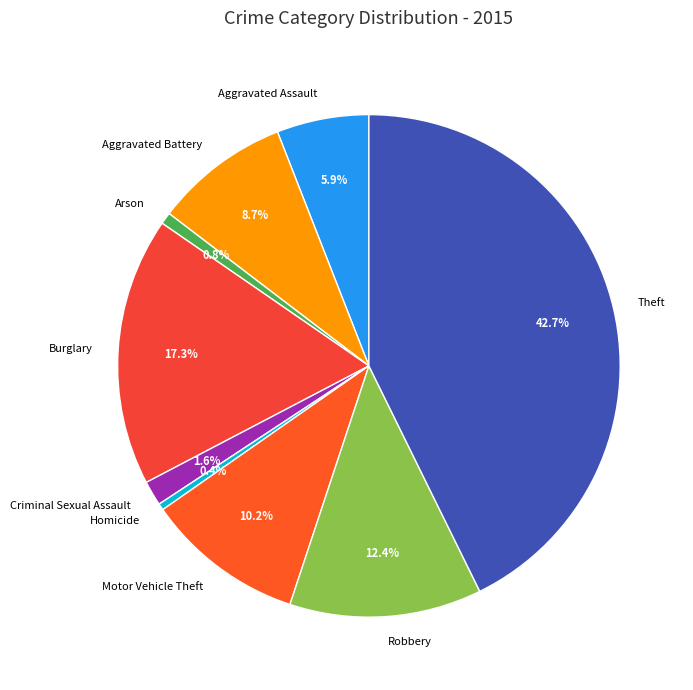

Between Robbery and Aggravated Battery, which is larger?

Robbery